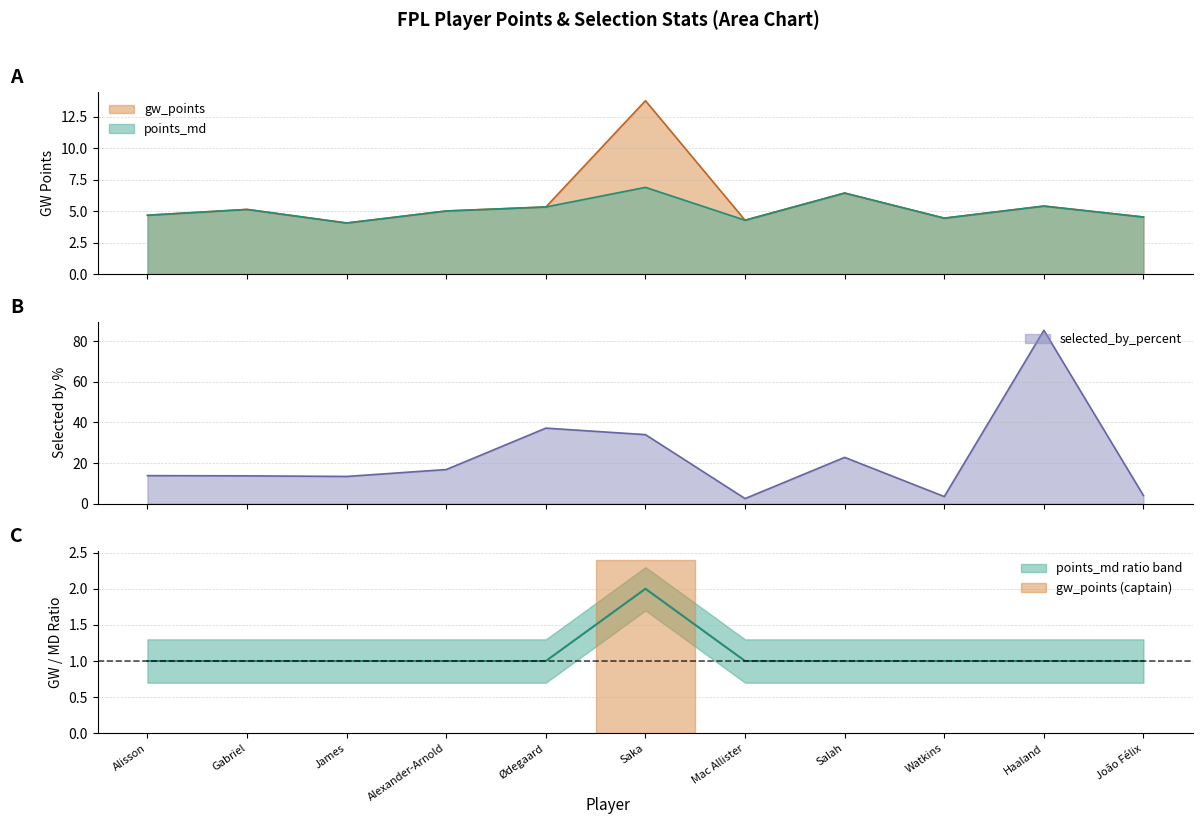

What is the smallest value displayed?

2.5